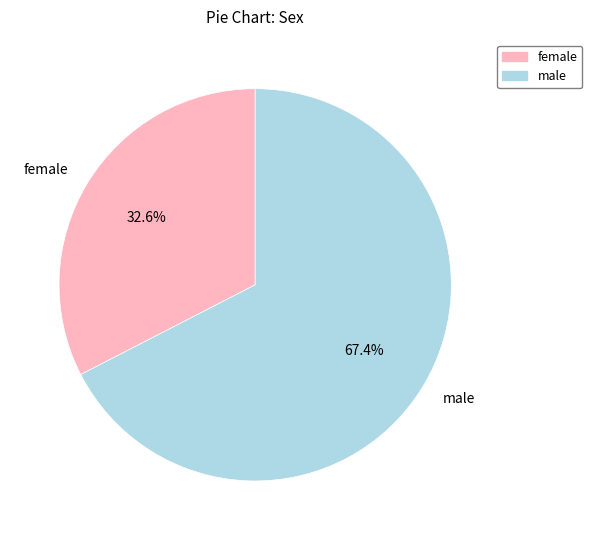

Combined, do female and male account for over 50%?

Yes